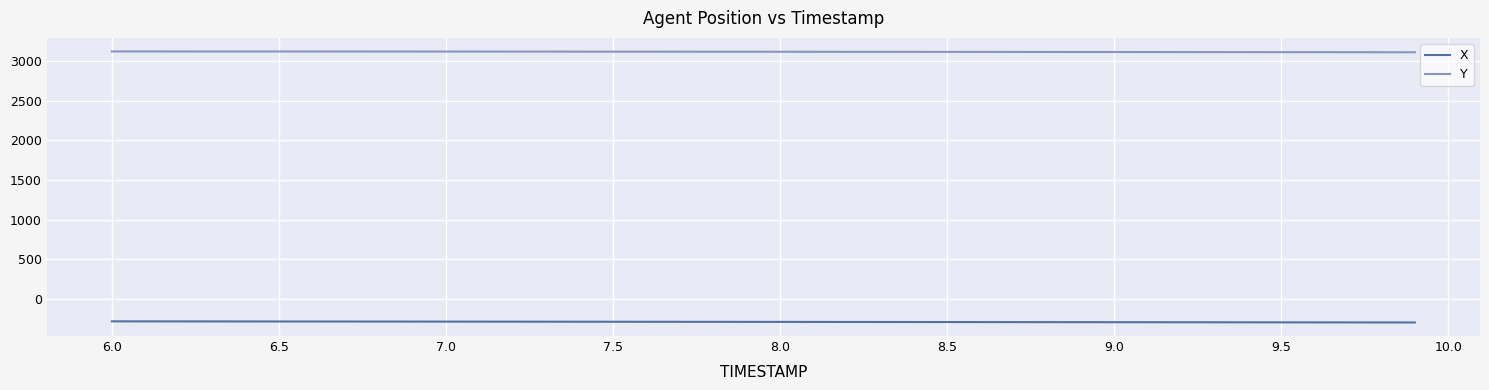

True or false: Y and X intersect in this chart.

False